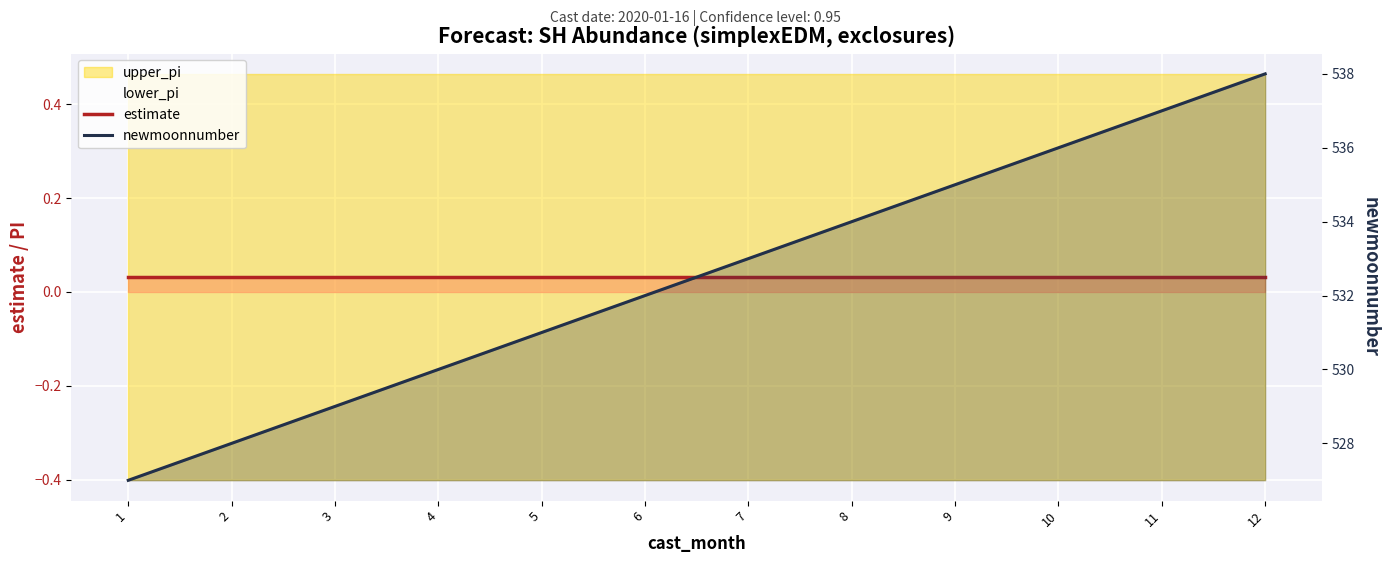

List the labels in order of estimate value, largest first.

1, 2, 3, 4, 5, 6, 7, 8, 9, 10, 11, 12